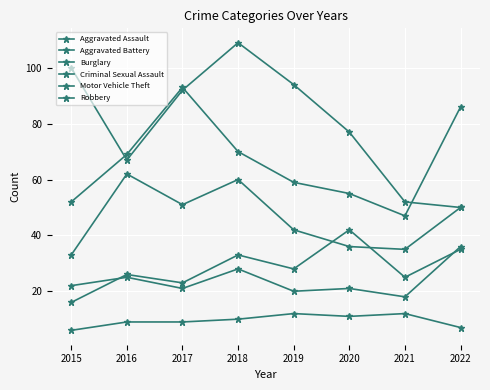

Is this an area chart (filled region under the line)?

No